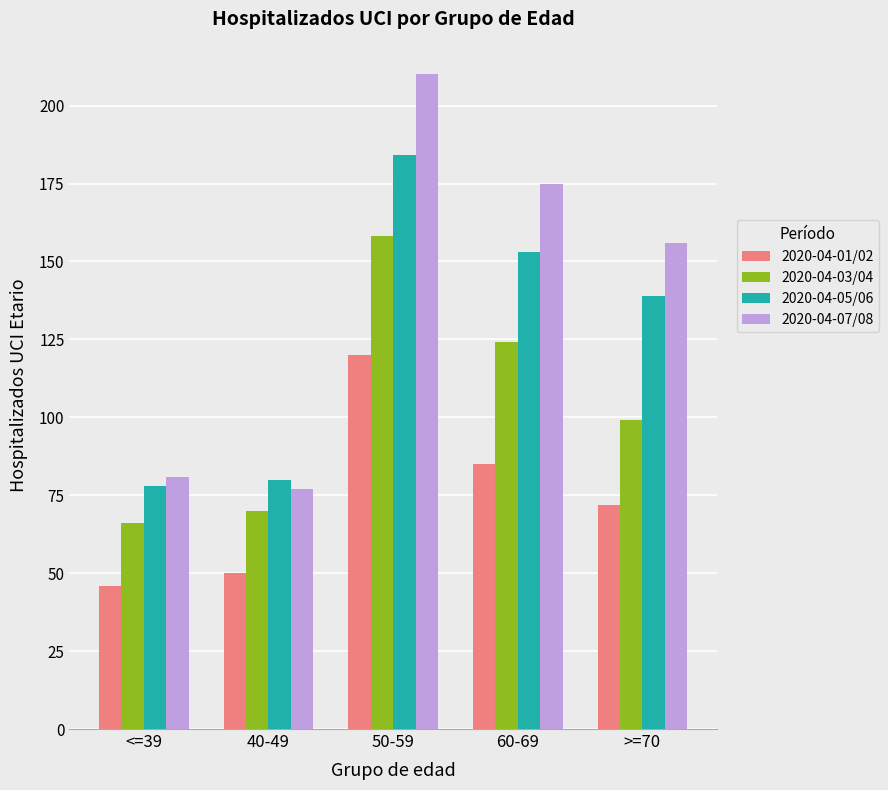

Read the 2020-04-07/08 value at 50-59.

210